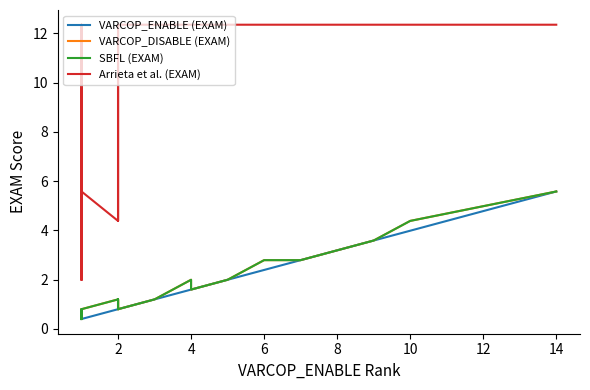

How many values in the VARCOP_ENABLE (EXAM) series exceed 1?

23